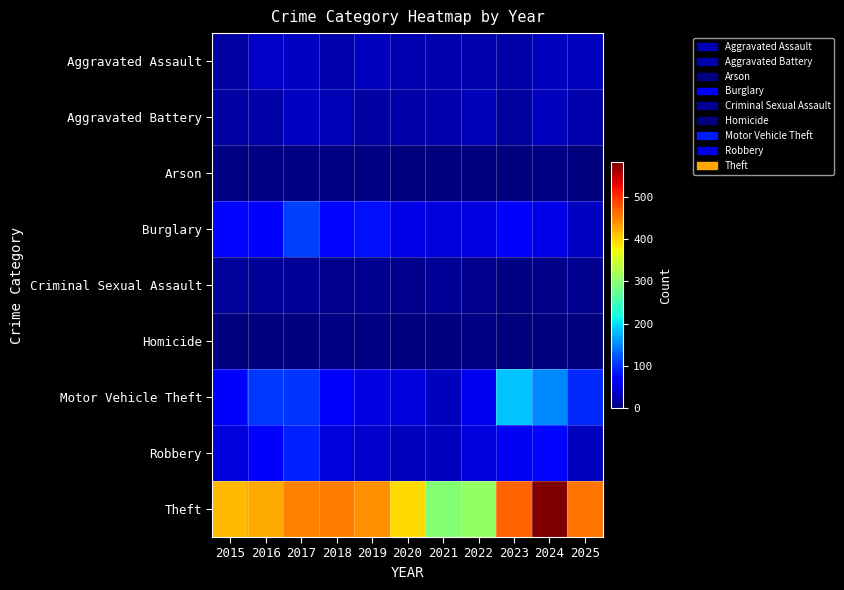

How many data points does each series have?

11